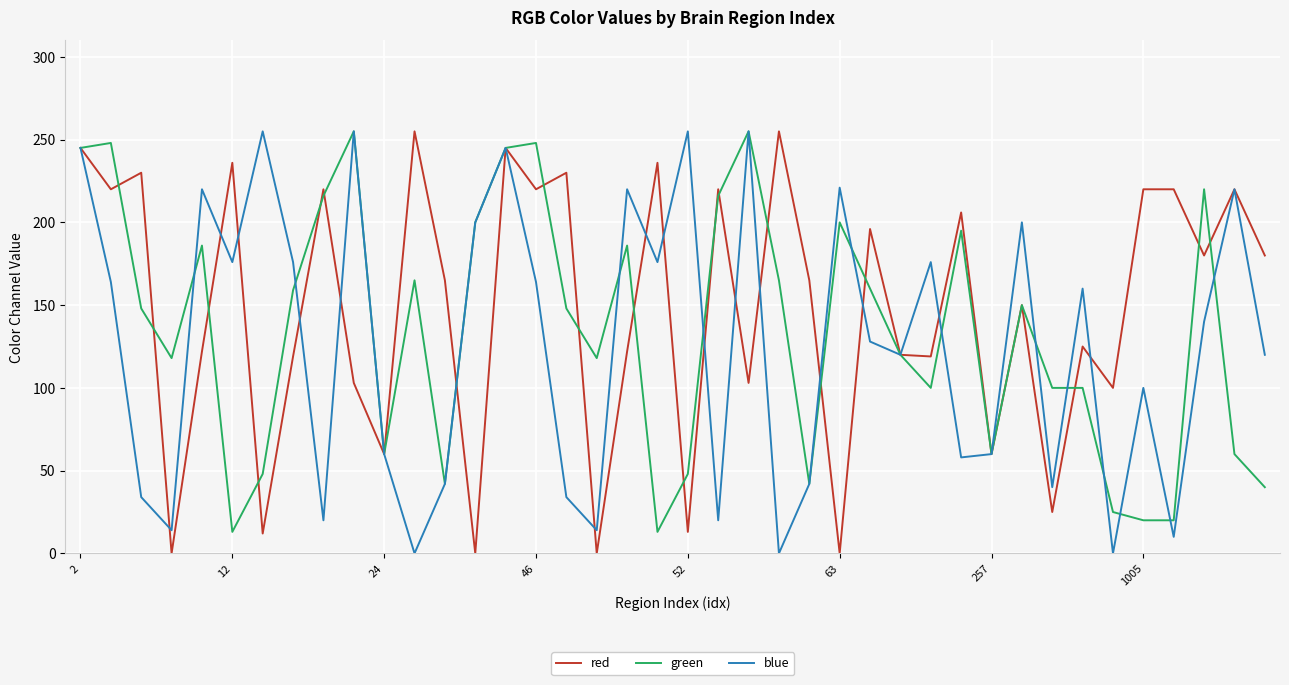

What is the sum of all red values?

5917